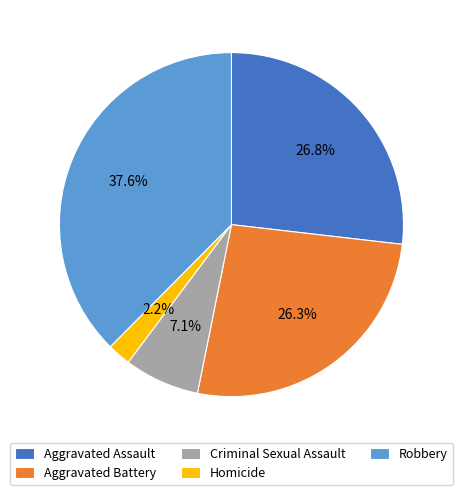

Which category has the smallest portion of the pie?

Homicide